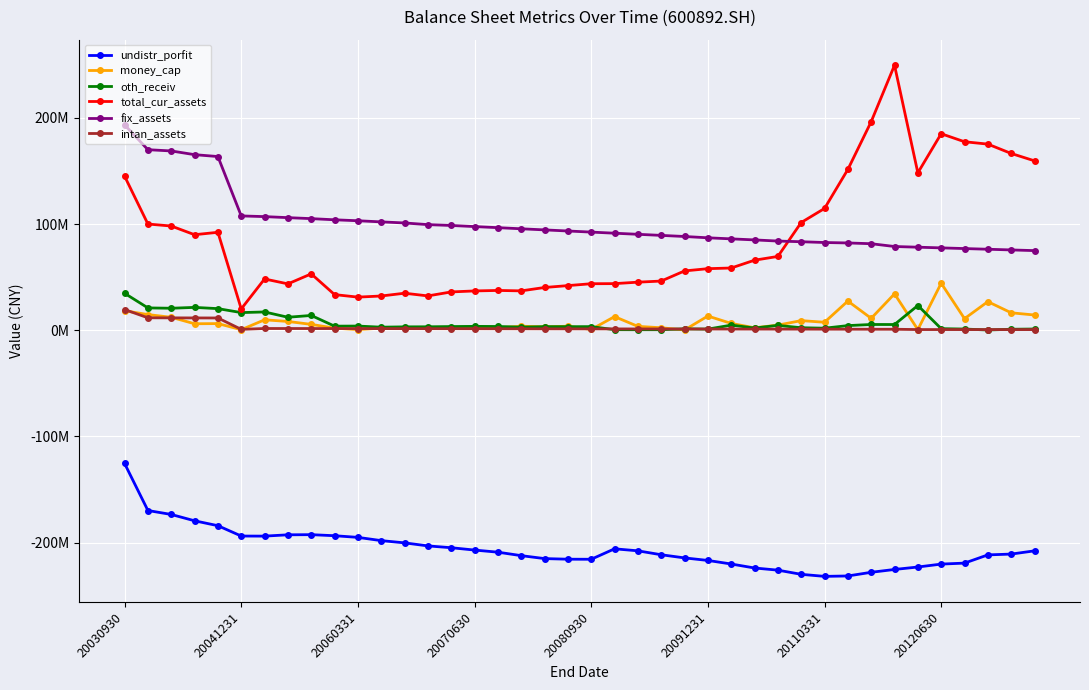

Which series has the largest range (max minus min)?

total_cur_assets